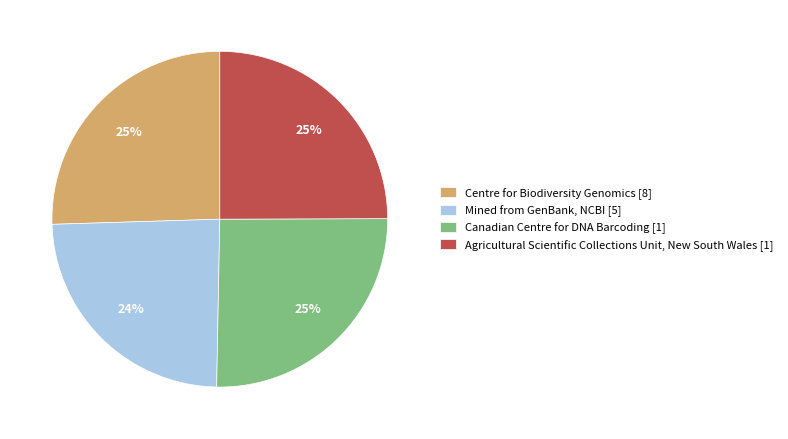

Combined, do Mined from GenBank, NCBI [5] and Canadian Centre for DNA Barcoding [1] account for over 50%?

No